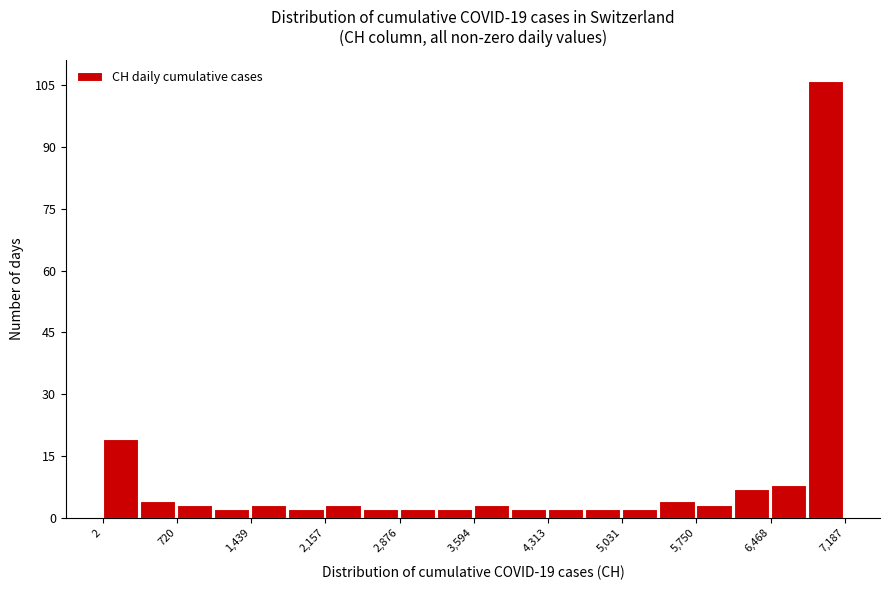

Around what value on the x-axis is the tallest bar? Give the approximate position of its centre, as read against the axis.

7000